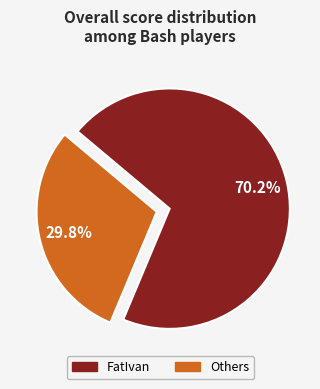

Is there any slice that represents more than half of the pie?

Yes